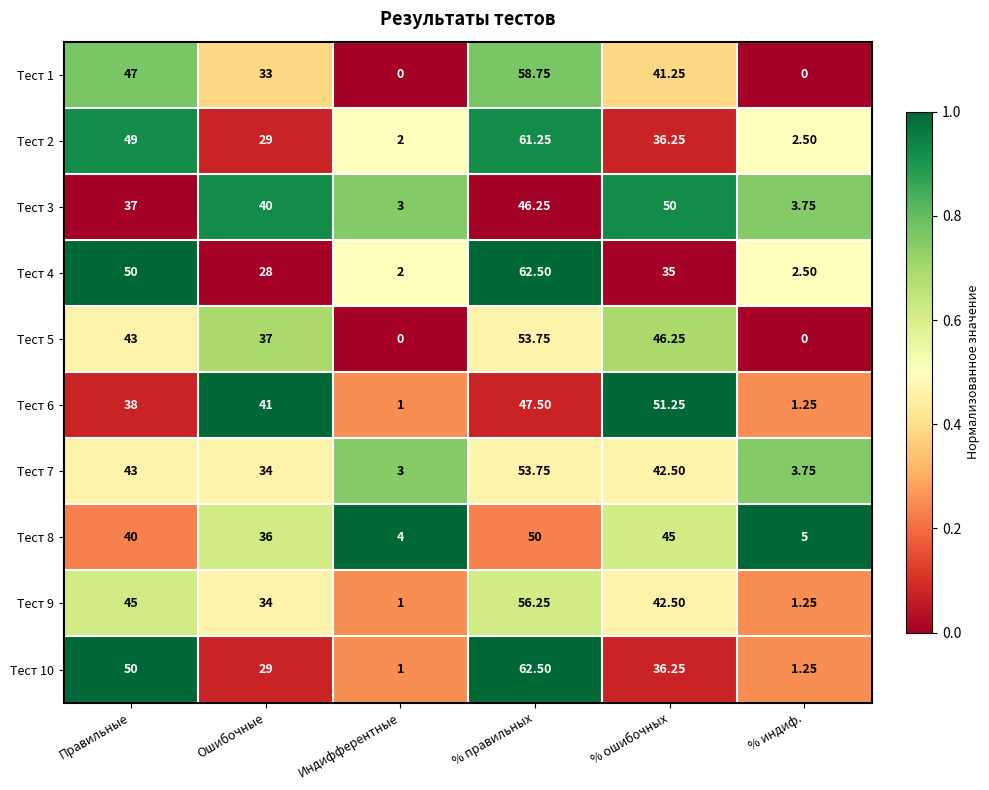

Where is Тест 1 nearest to the value 29?

Ошибочные